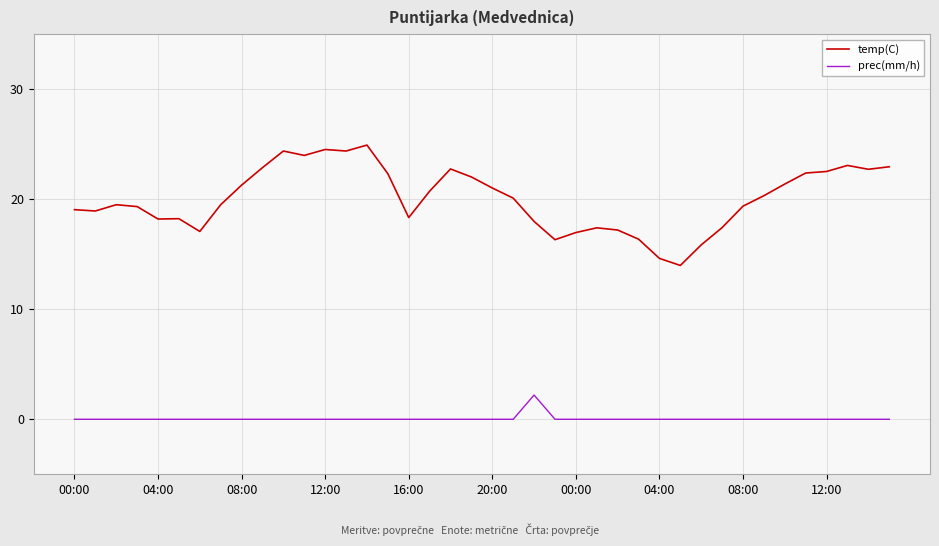

Rank the series by their maximum value, from highest to lowest.

temp(C), prec(mm/h)